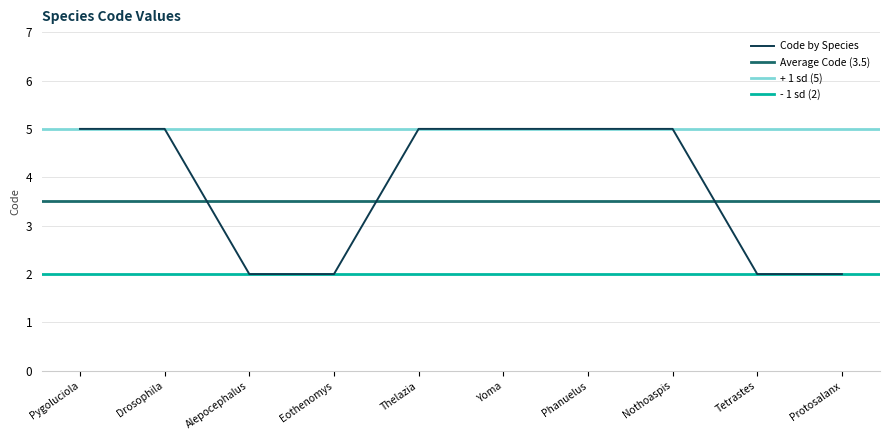

Is it true that Code by Species equals 5 at Phanuelus?

True